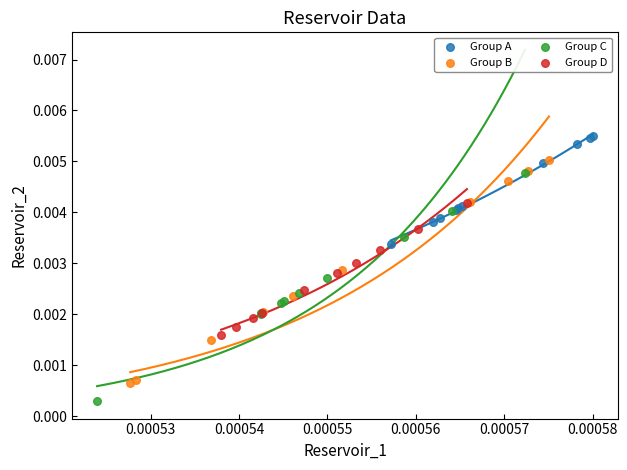

Which series contains the lowest Y value?

Group C